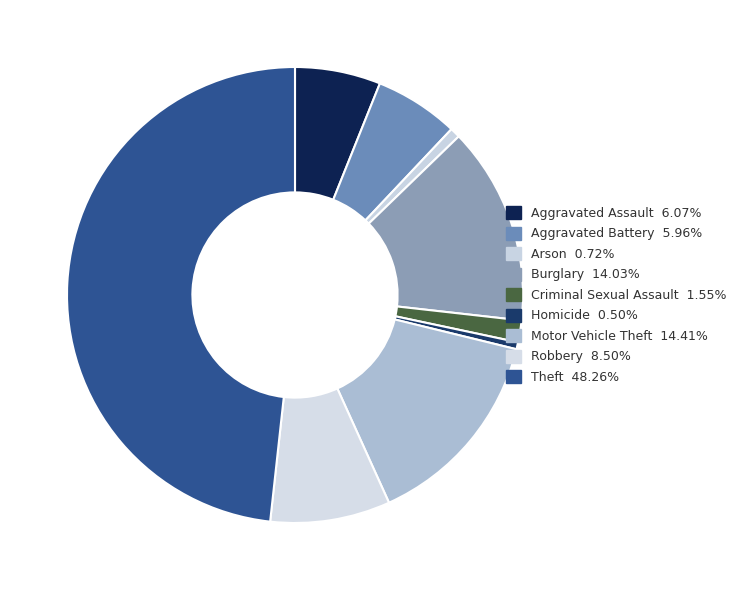

What is the total percentage of Theft and Aggravated Battery?

54.2%